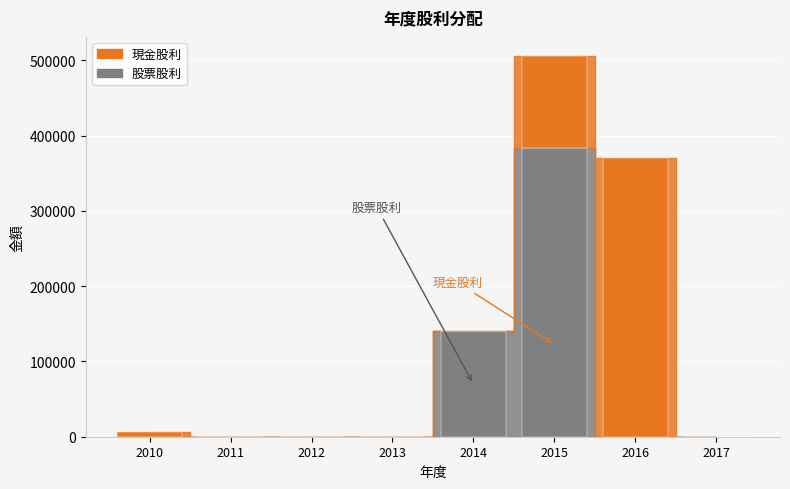

True or false: 股票股利 has a value of 0 at 2011.

True